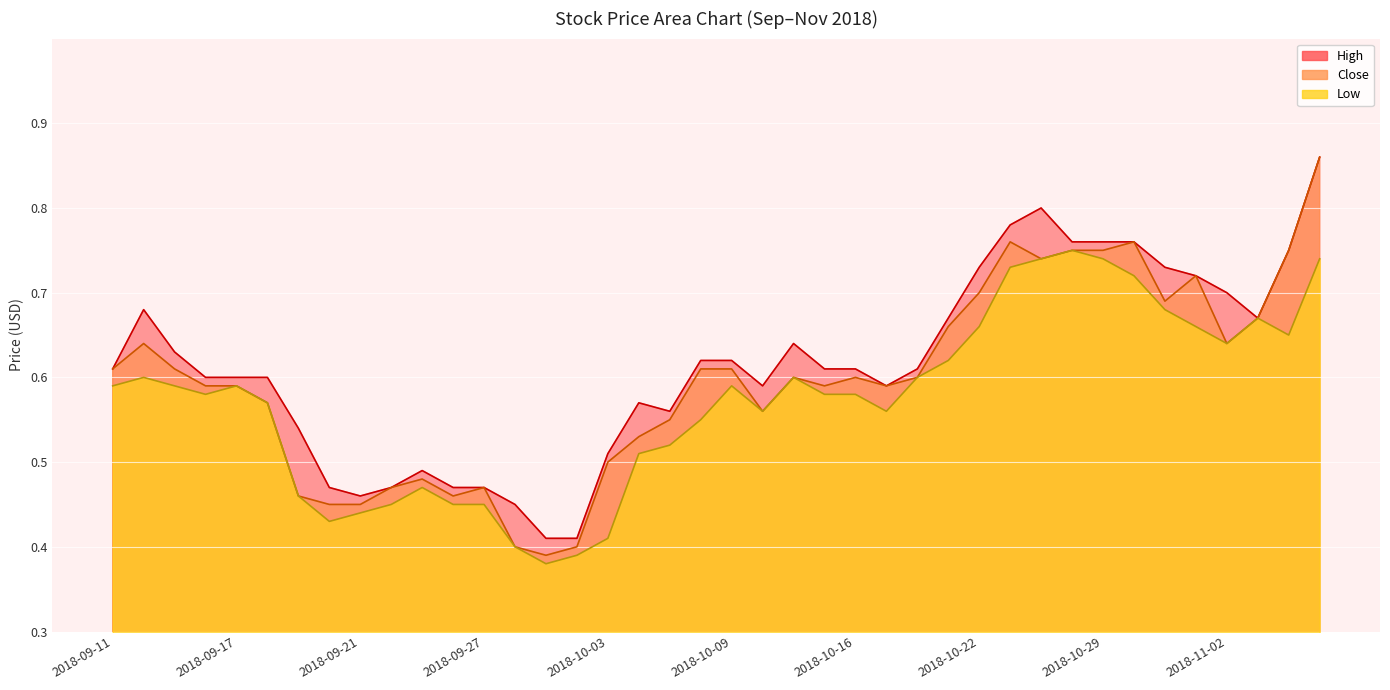

At 2018-10-05, list the series in order from largest to smallest.

High, Close, Low